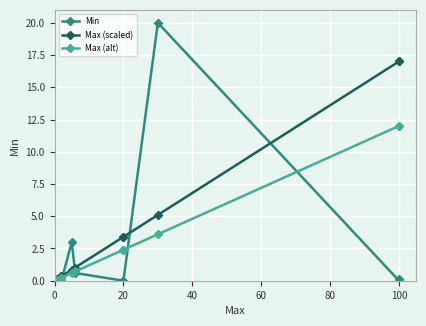

What is the difference between the maximum and minimum values in the Min series?

20.0